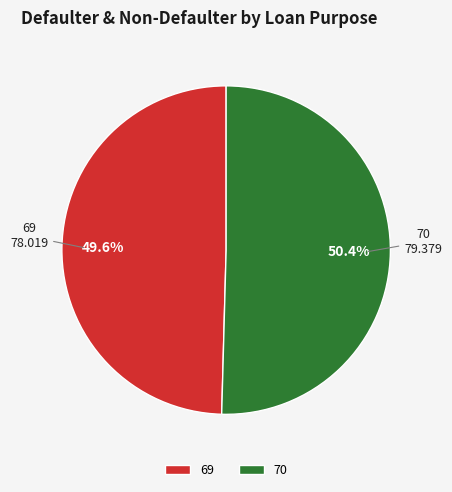

Rank the categories by value from lowest to highest.

69, 70